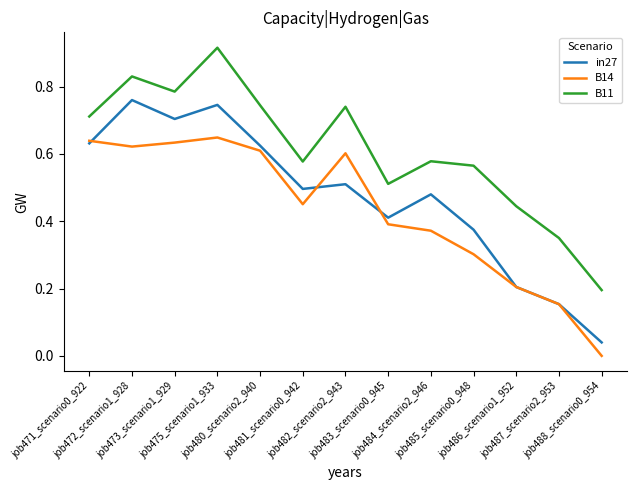

True or false: in27 and B11 cross at least once.

False